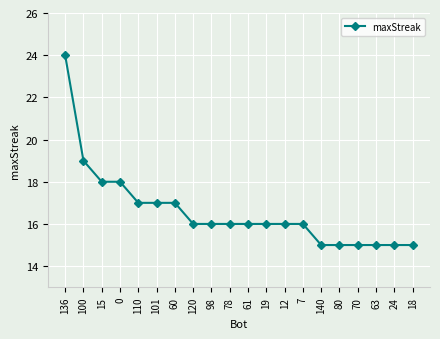

Between 80 and 60, which is larger?

60